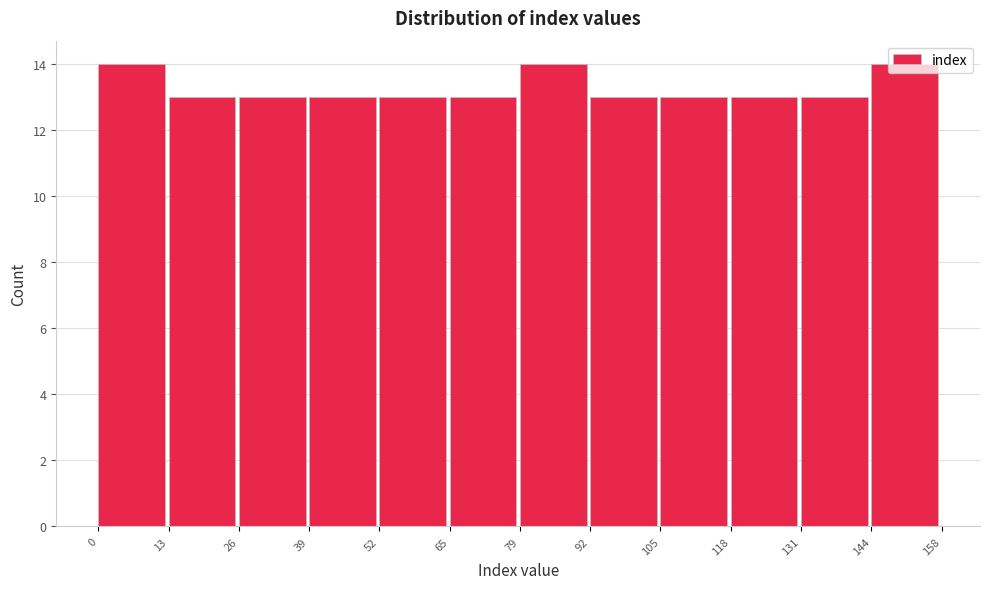

How tall is the bar that spans 118 to 131 on the x-axis? The values are not printed on the chart, so give them approximately, as read against the axis.

13